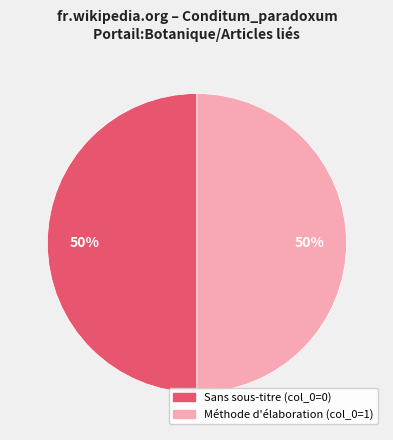

Do Sans sous-titre (col_0=0) and Méthode d'élaboration (col_0=1) together represent more than half of the pie?

Yes